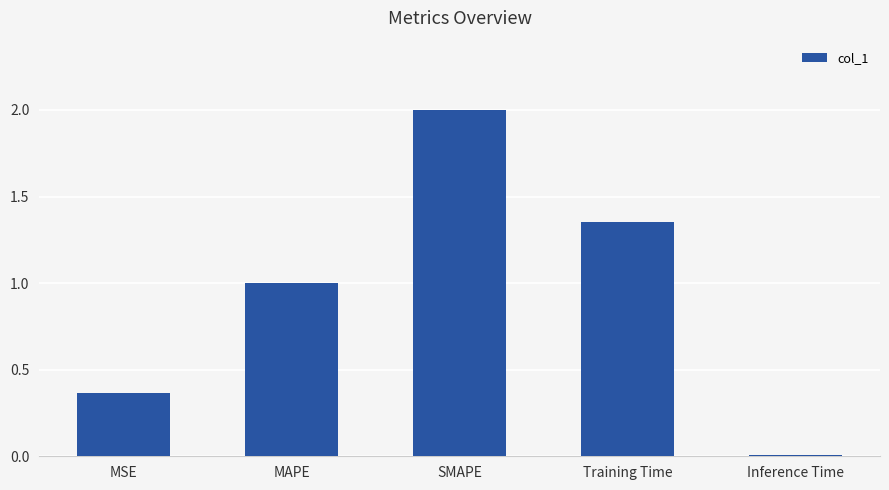

What is the change in value from MSE to Inference Time?

-0.4